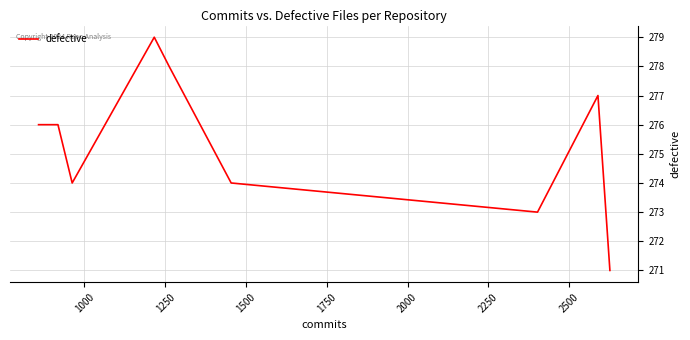

Reading right to left, what are all the values shown in this chart?

271	277	273	274	278	279	274	276	276